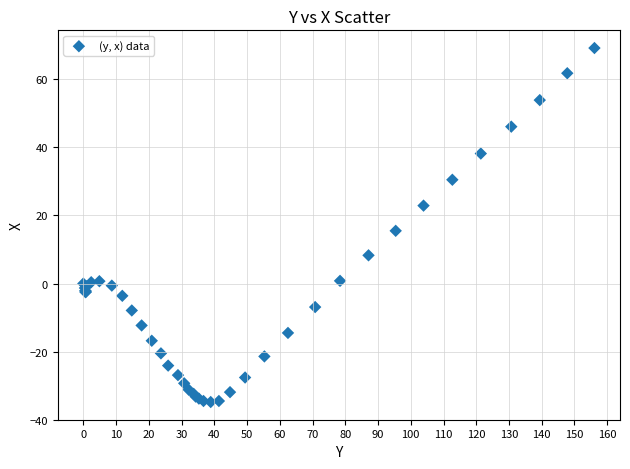

What Y value in the scatter plot is closest to 17?

15.5